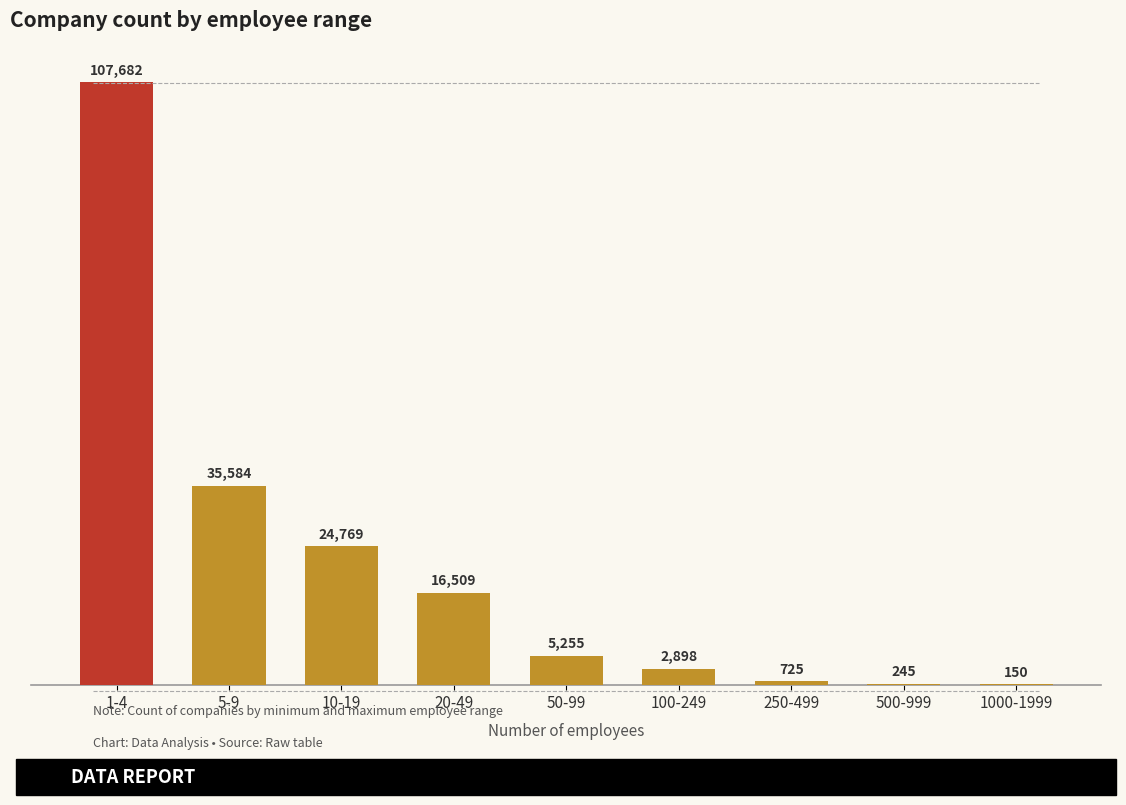

What is the sum of all values?

193817